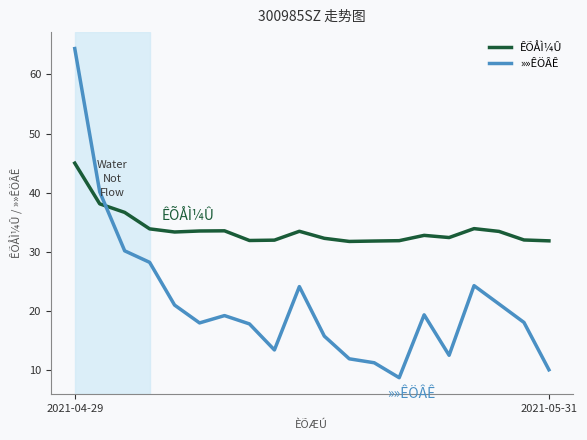

What is the highest value of the »»ÊÖÂÊ series?

64.4